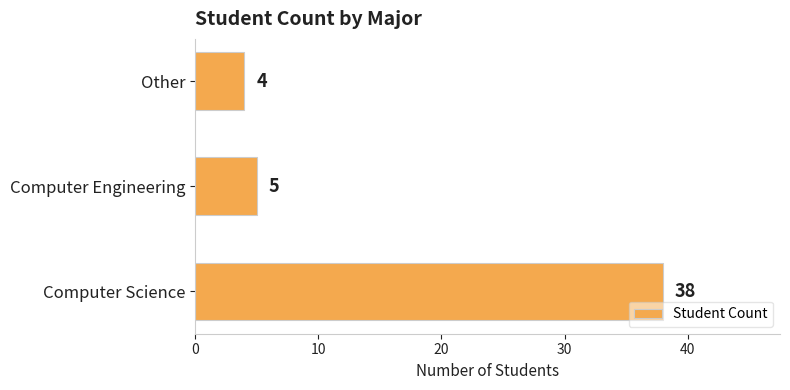

What is the difference between the maximum and minimum values?

34